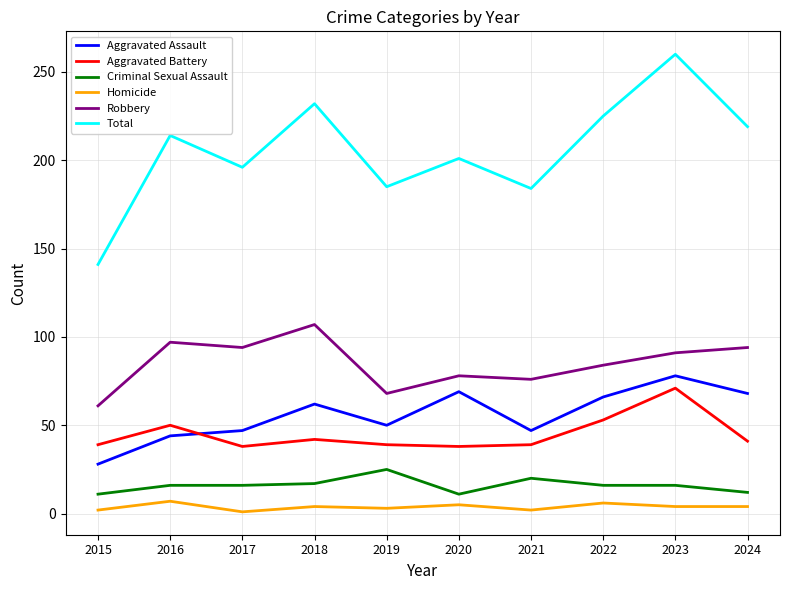

Which series has the largest total across all categories?

Total